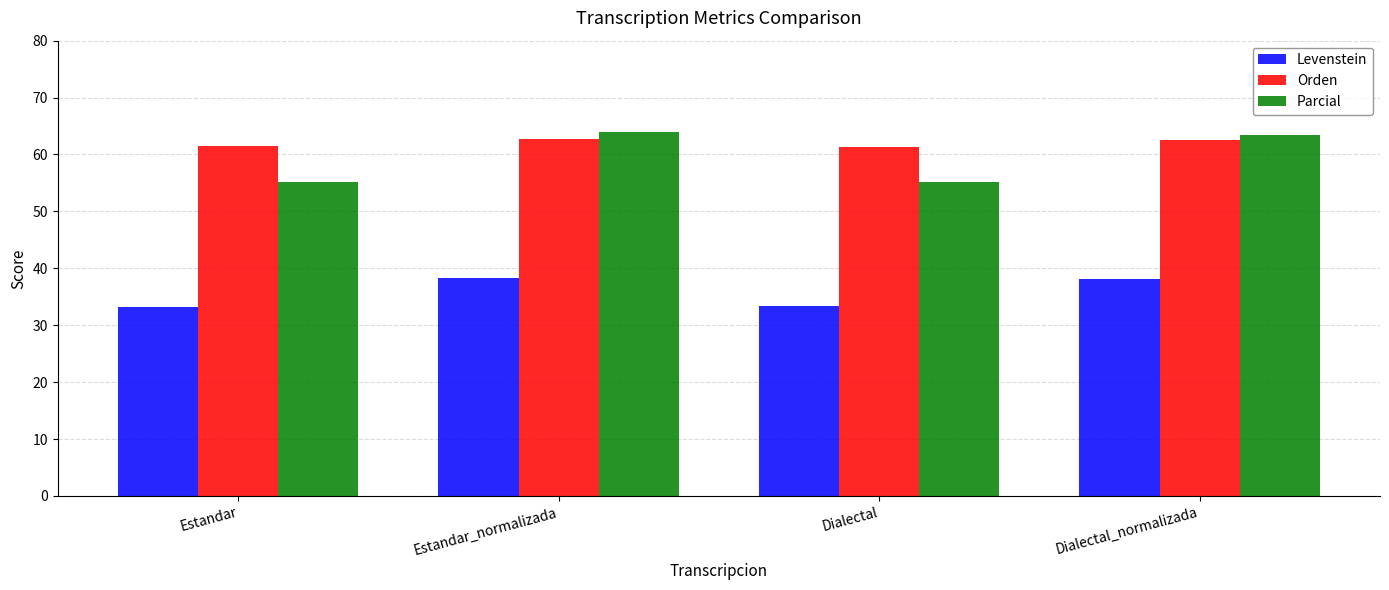

How many bars are there in each group?

3